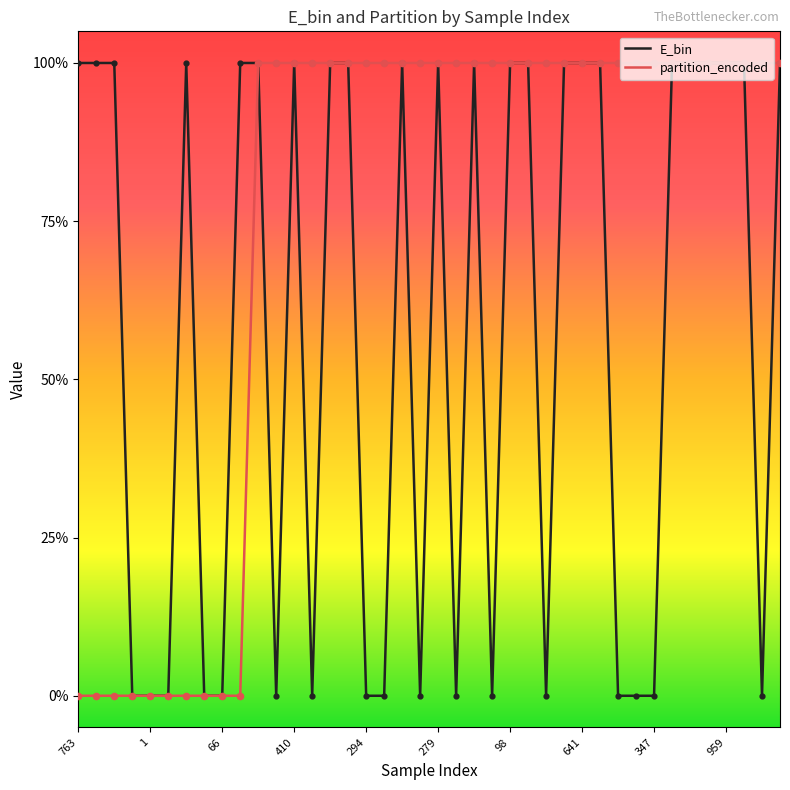

What are all the series names shown in the legend?

E_bin, partition_encoded